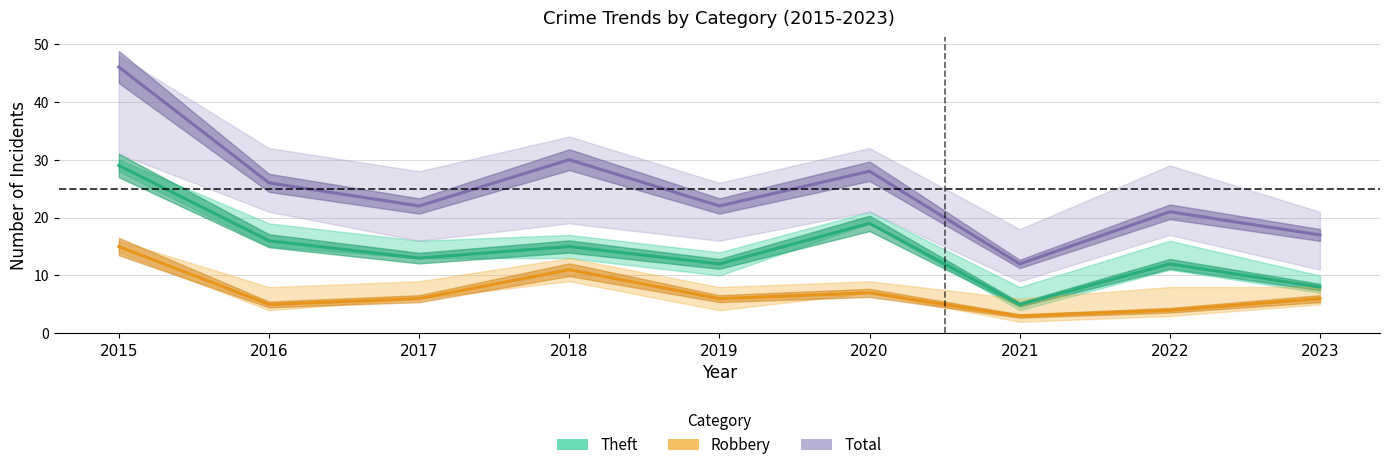

Between 2022 and 2019, which is larger?

2022